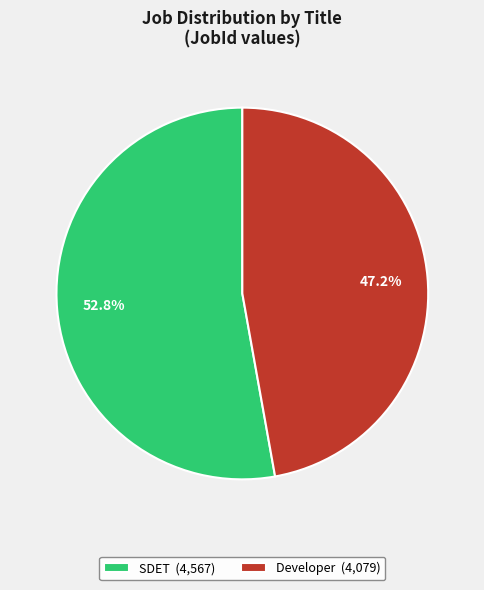

Count the number of slices in the pie.

2